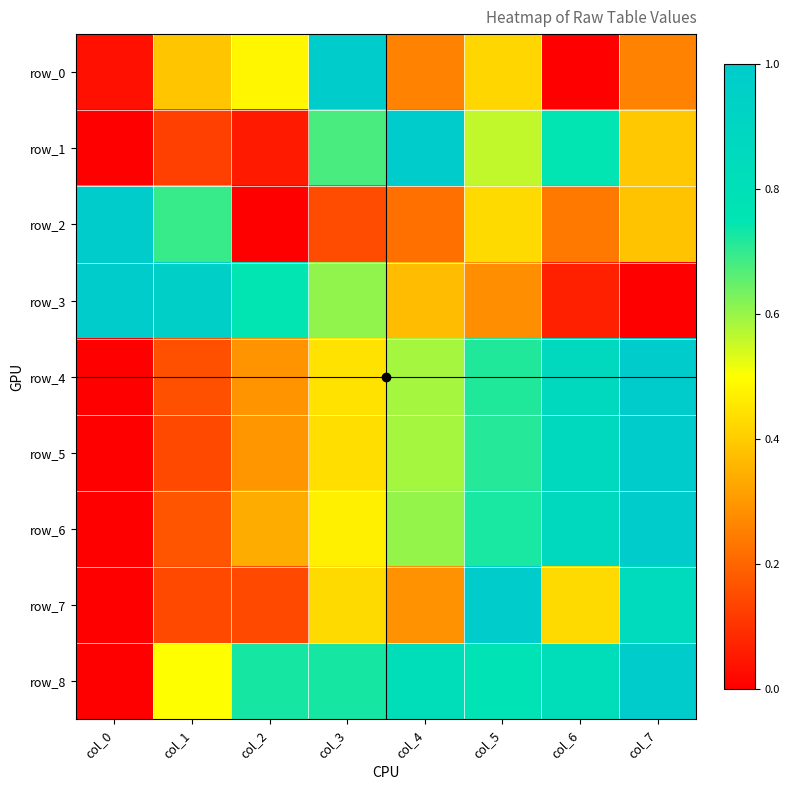

Where is row_0 nearest to the value 0?

col_6